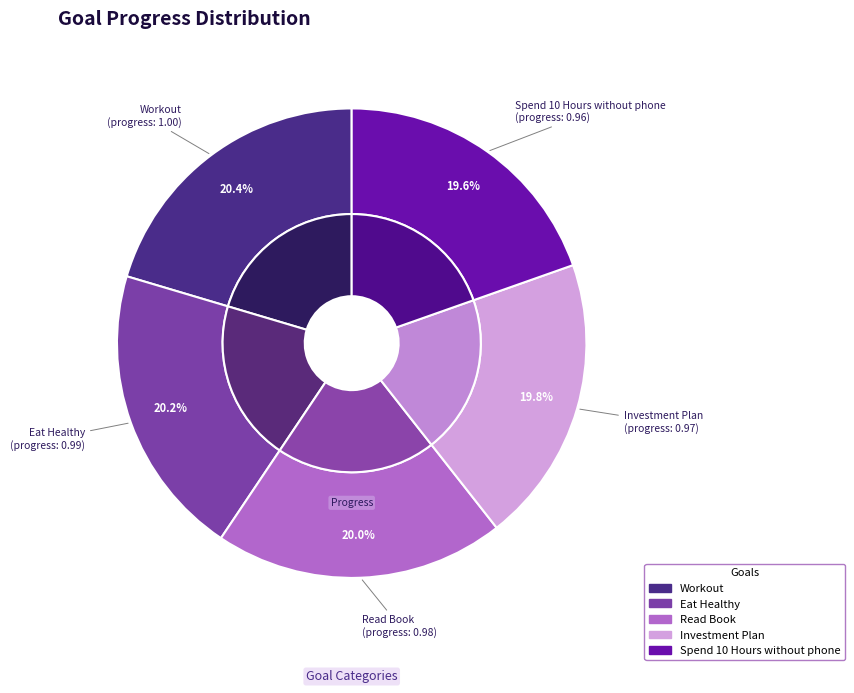

Combined, what portion of the pie is Spend 10 Hours without phone and Read Book?

39.6%